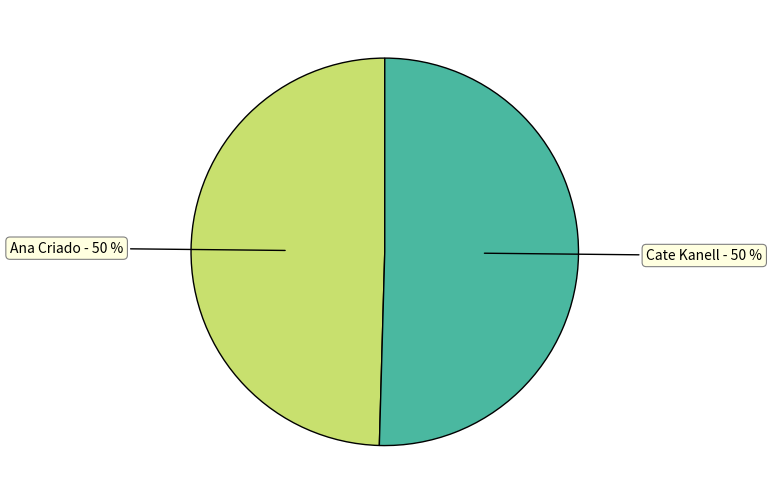

True or false: Cate Kanell accounts for 50% of the total.

True